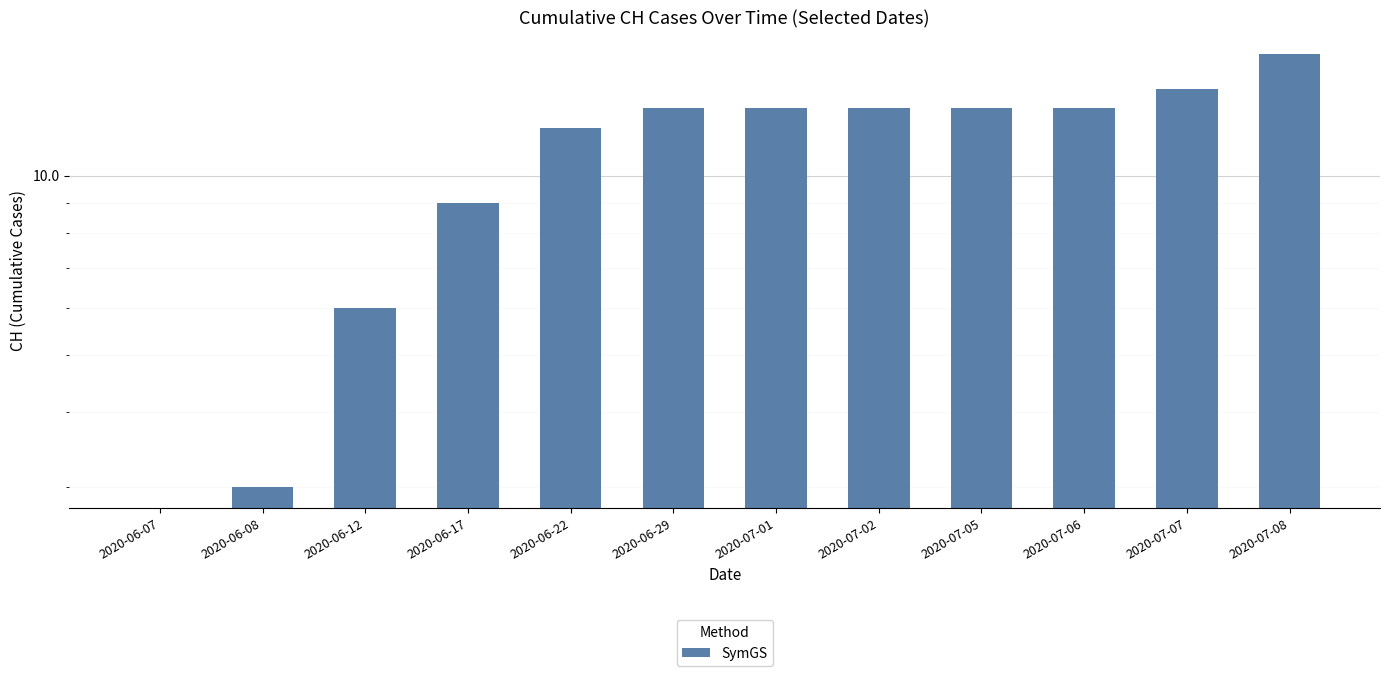

What is the maximum value shown in the chart?

16